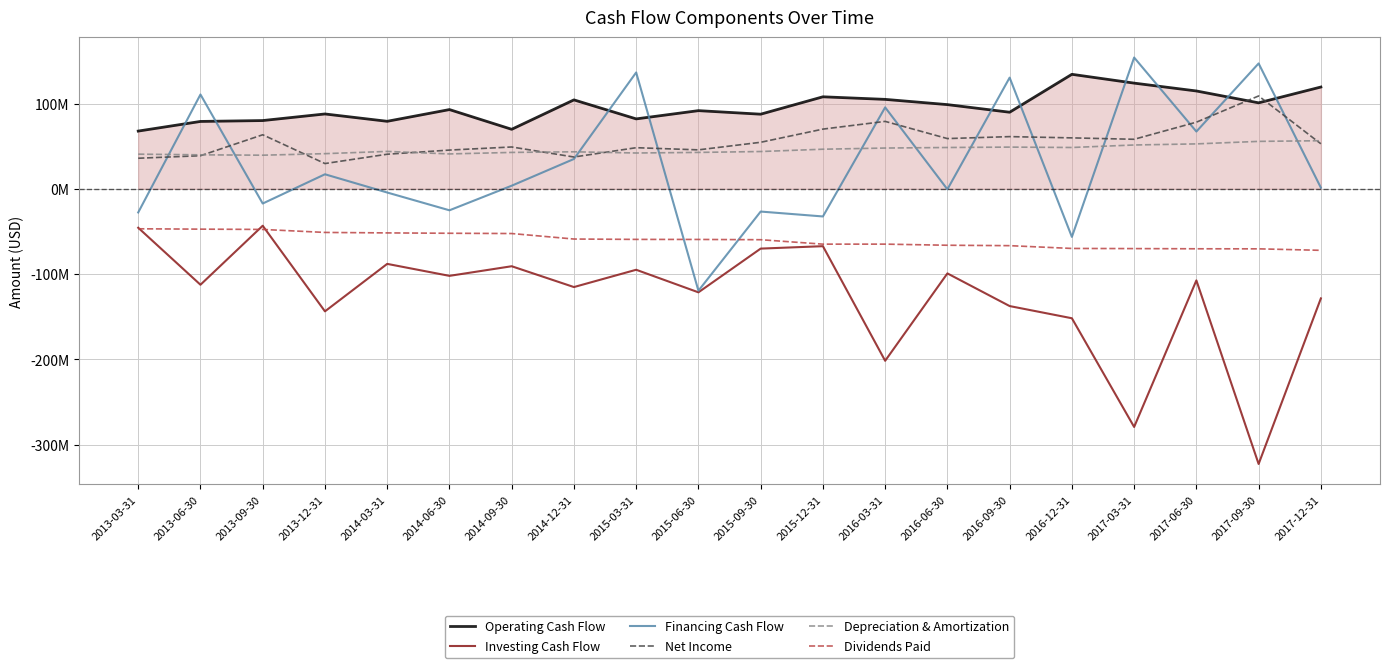

True or false: Operating Cash Flow and Investing Cash Flow intersect in this chart.

False